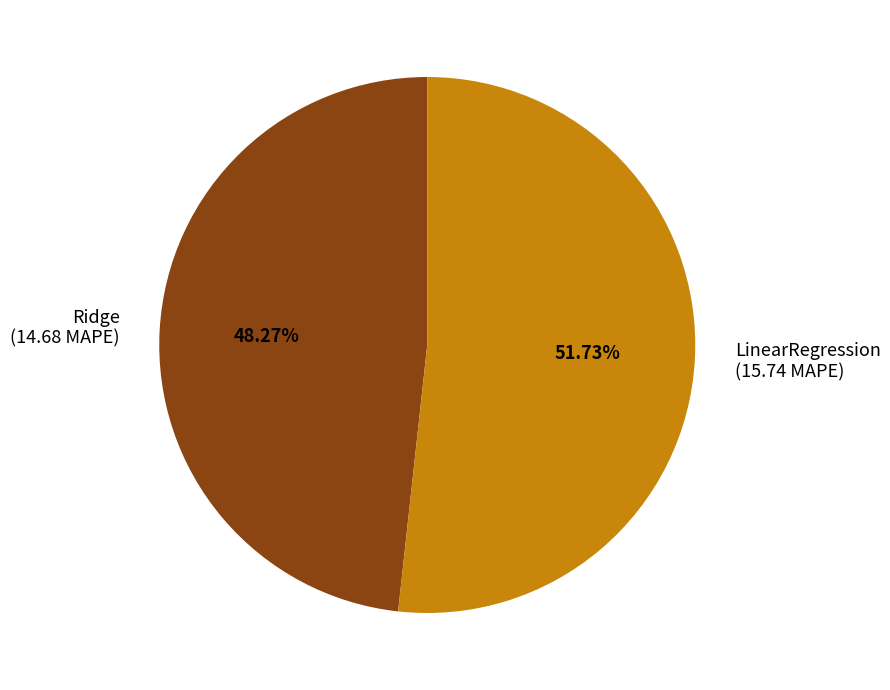

To the nearest percent, what is the combined percentage of Ridge and LinearRegression?

100%